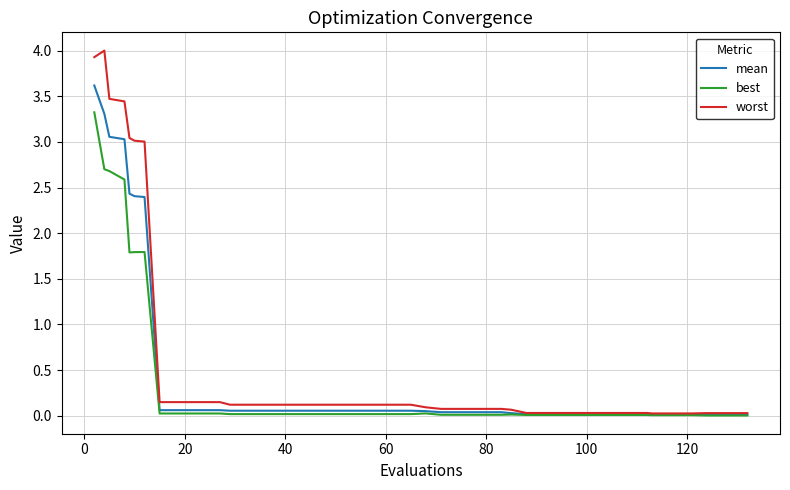

What is the maximum value for mean?

3.6